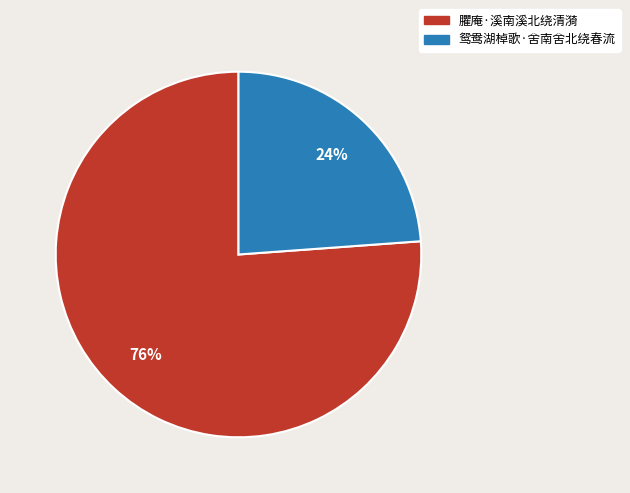

Is the sum of 鸳鸯湖棹歌·舍南舍北绕春流 and 臞庵·溪南溪北绕清漪 greater than half?

Yes